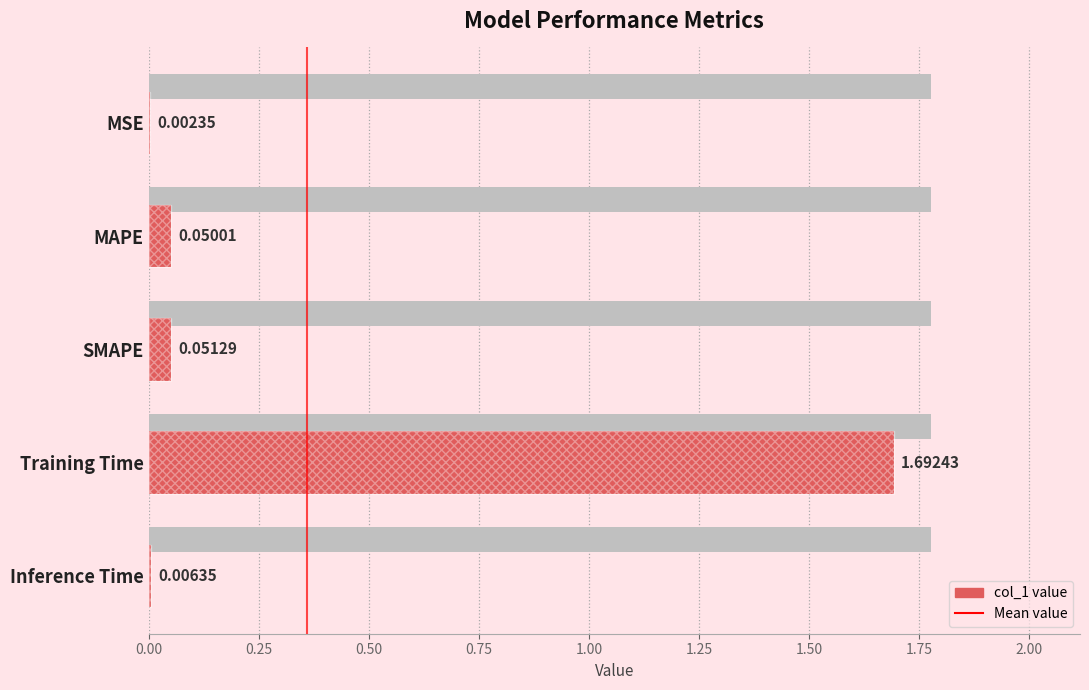

How many bars are there in total?

5